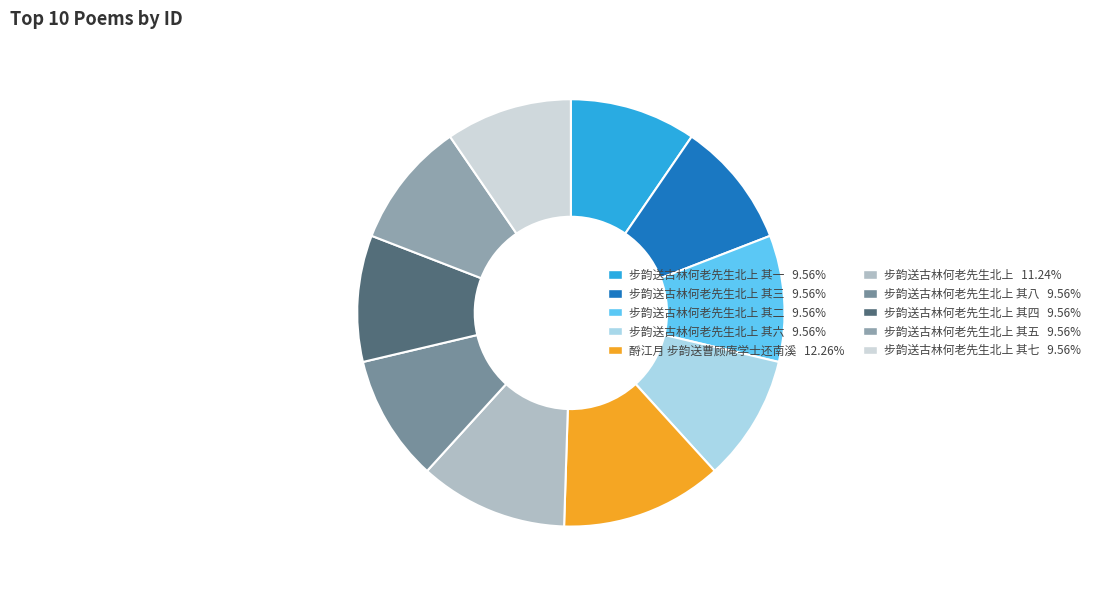

Is there a majority slice in this chart?

No